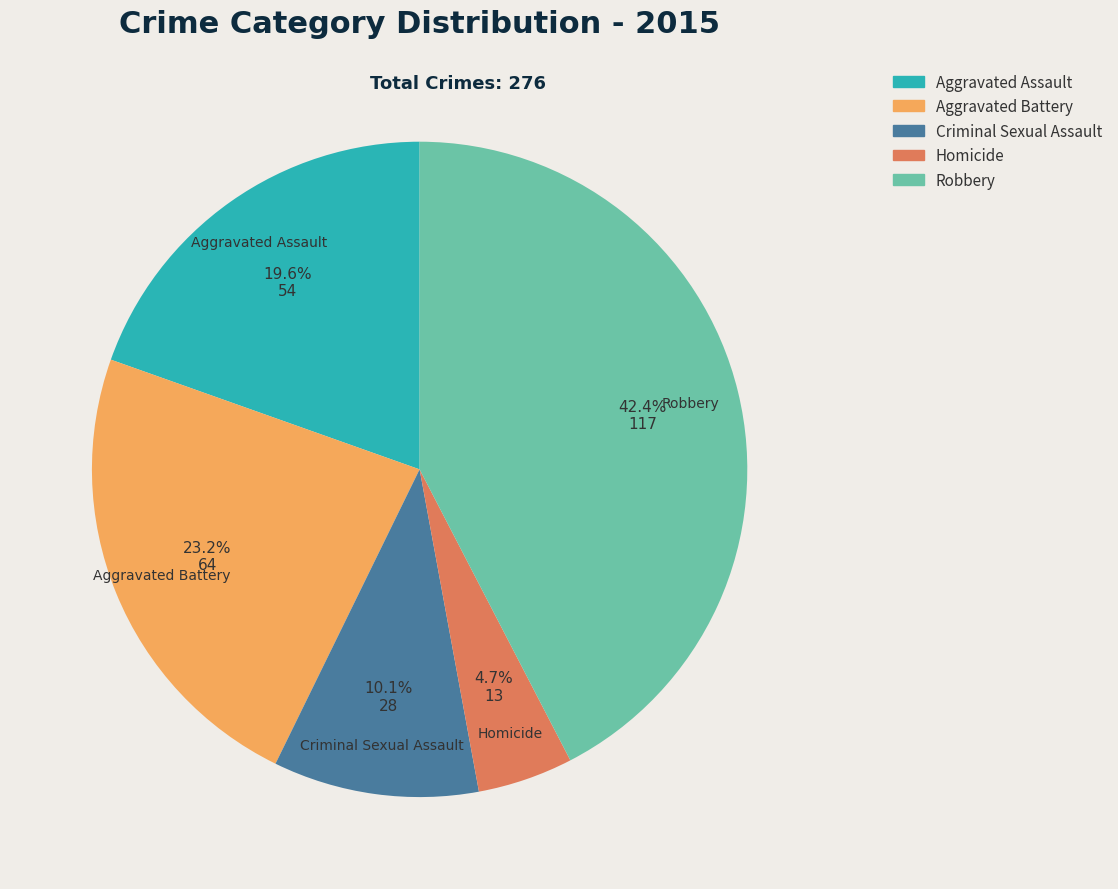

To the nearest percent, what portion does Aggravated Battery represent?

23%